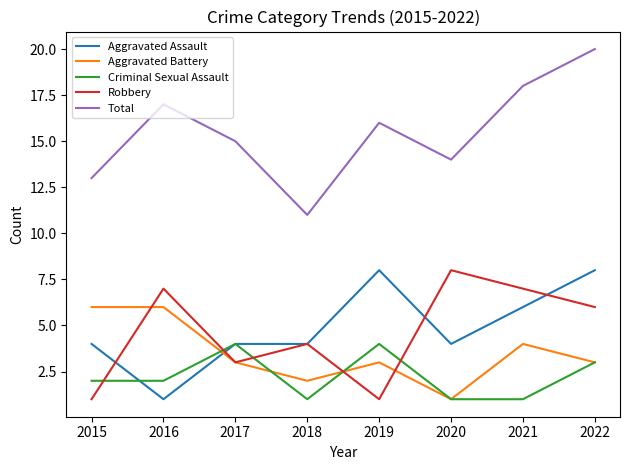

What is the difference between the maximum and second lowest values in the Aggravated Assault series?

4